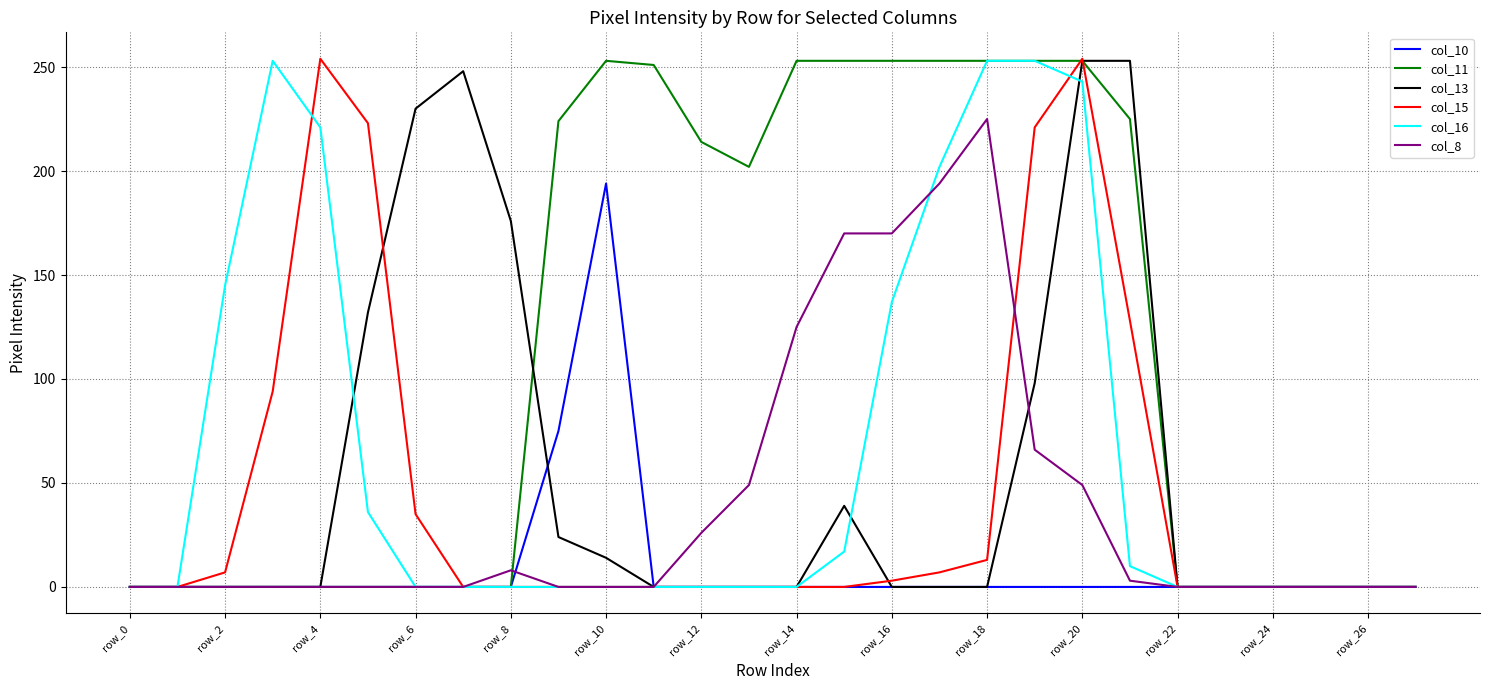

Does the chart display data point markers on the line(s)?

No